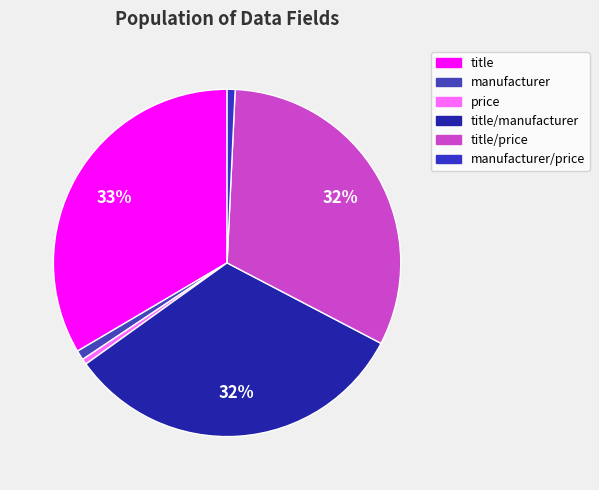

Which slice is the smallest?

price